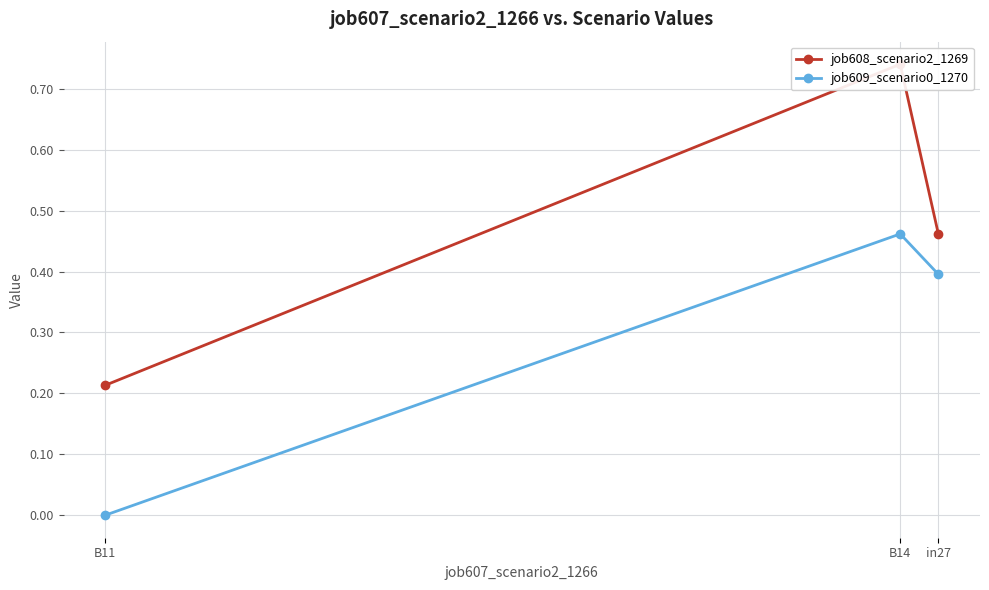

Between in27 and B14, which series saw the biggest shift?

job608_scenario2_1269